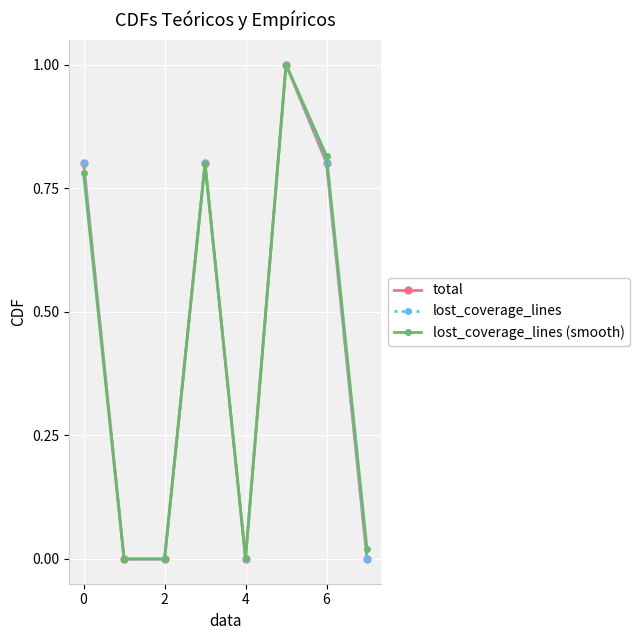

Is this an area chart (filled region under the line)?

No